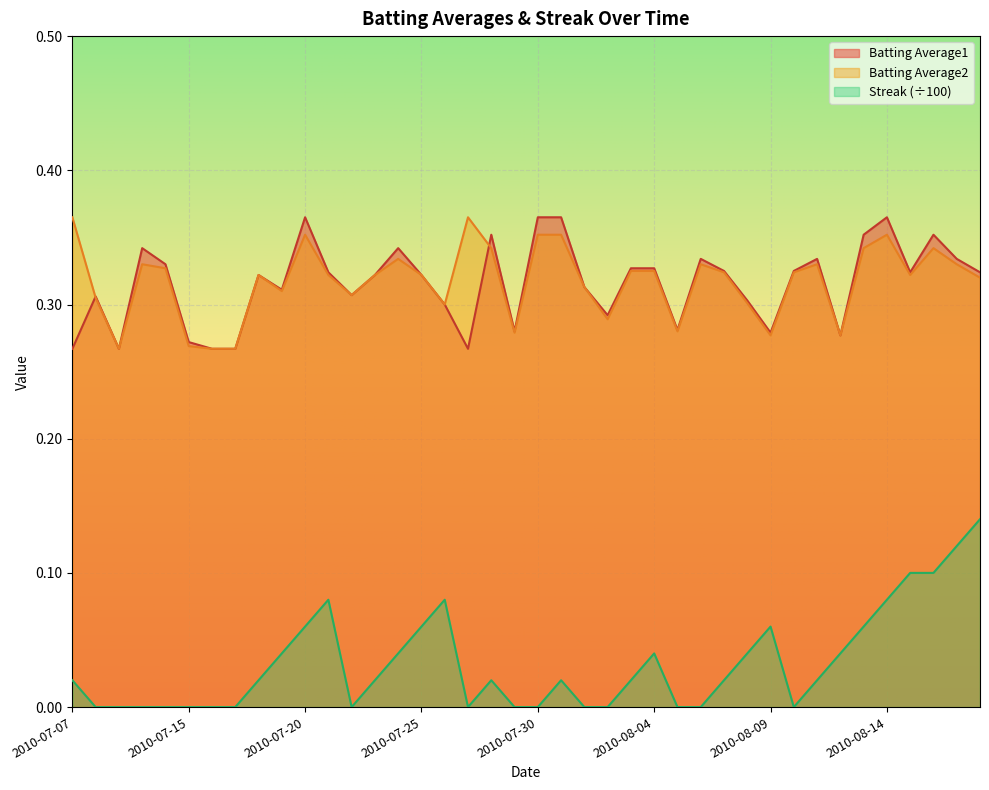

True or false: Streak and Batting Average2 intersect in this chart.

False